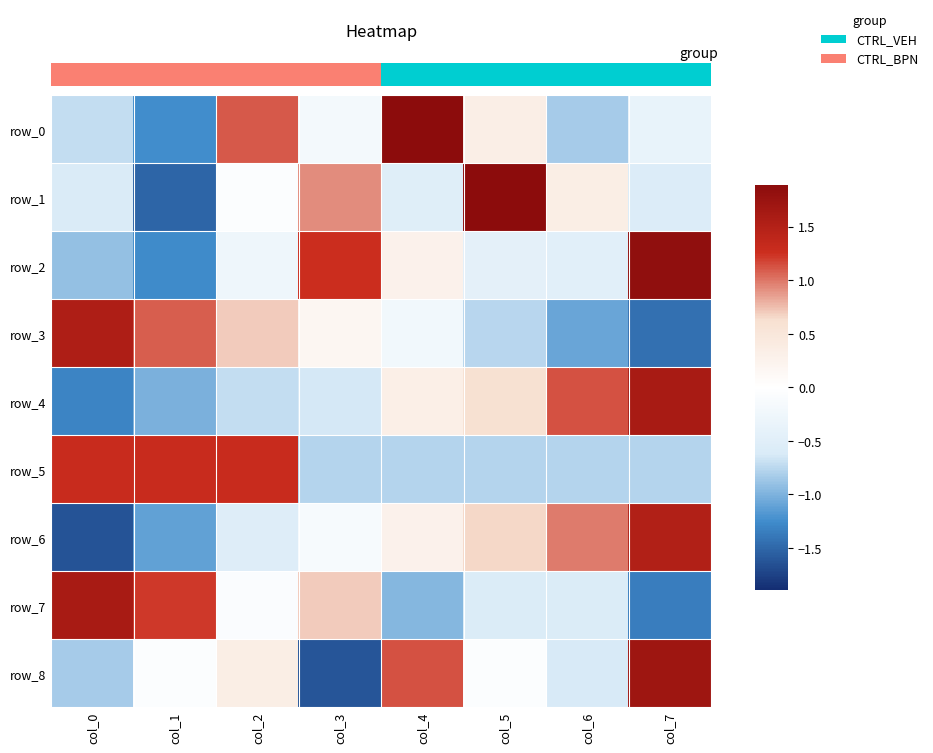

Which series has the largest total across all categories?

row_4